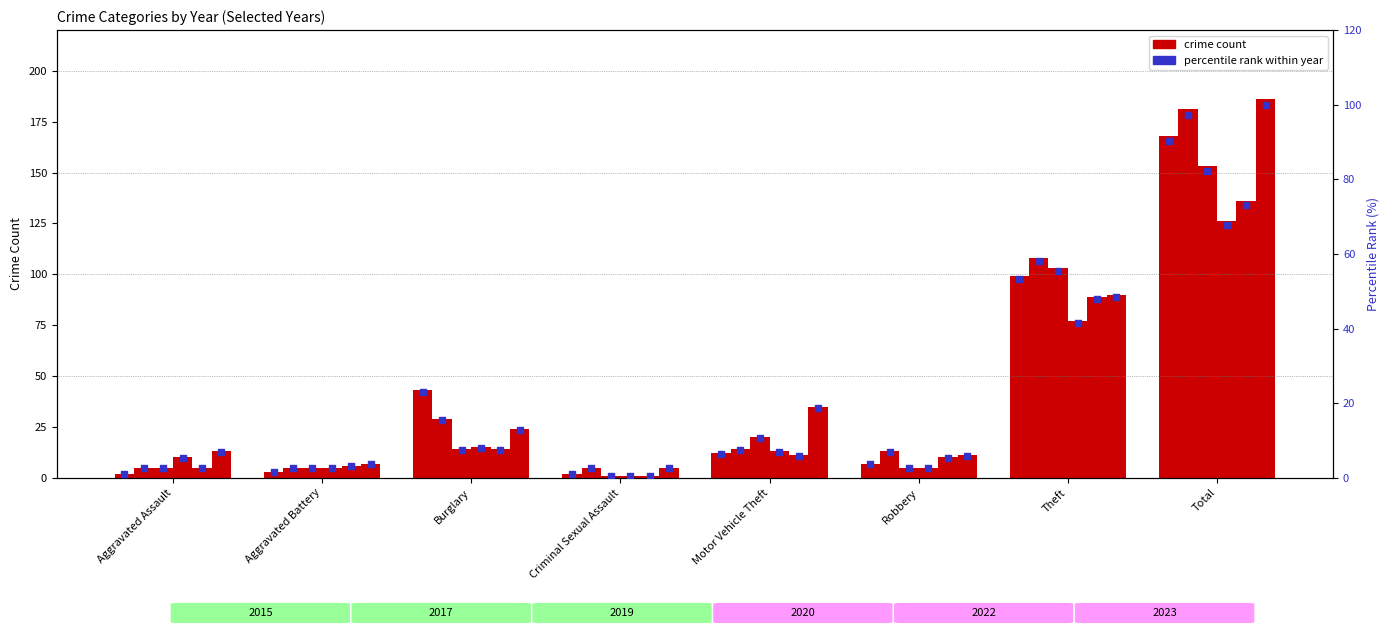

Which series has the largest Y range (max minus min)?

2023